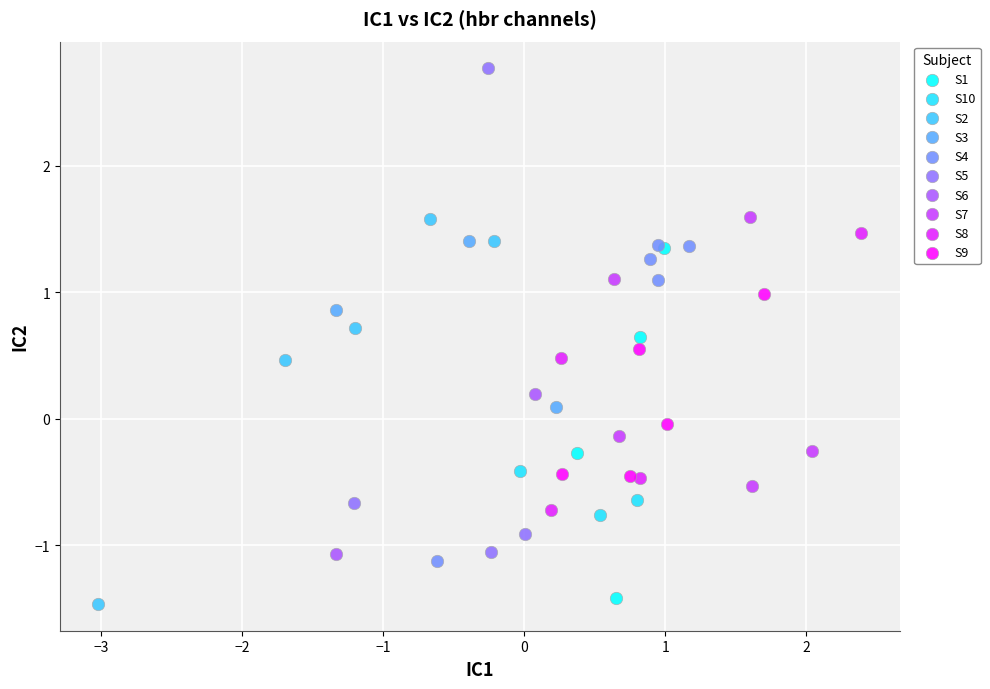

Which series contains the highest Y value?

S5